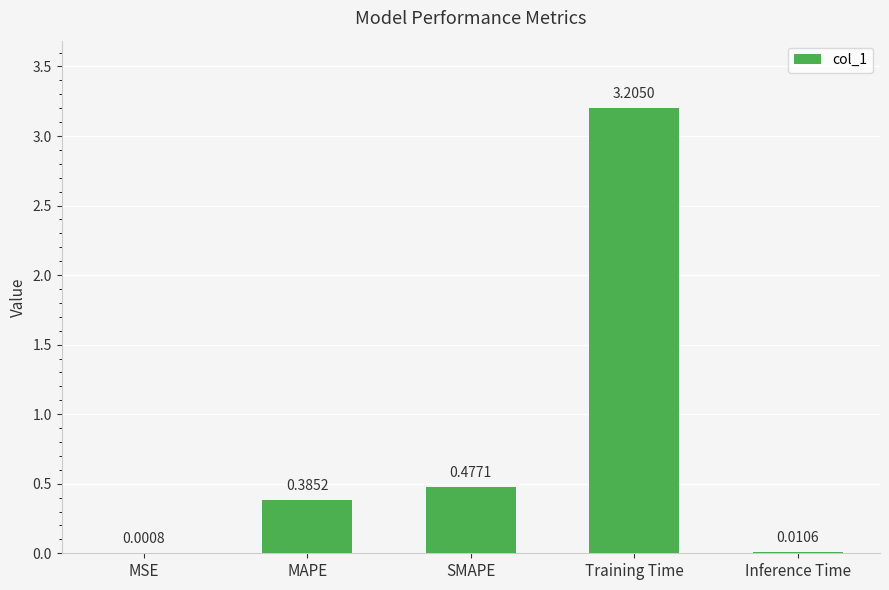

Is it true that the value at MAPE is 0.2?

False